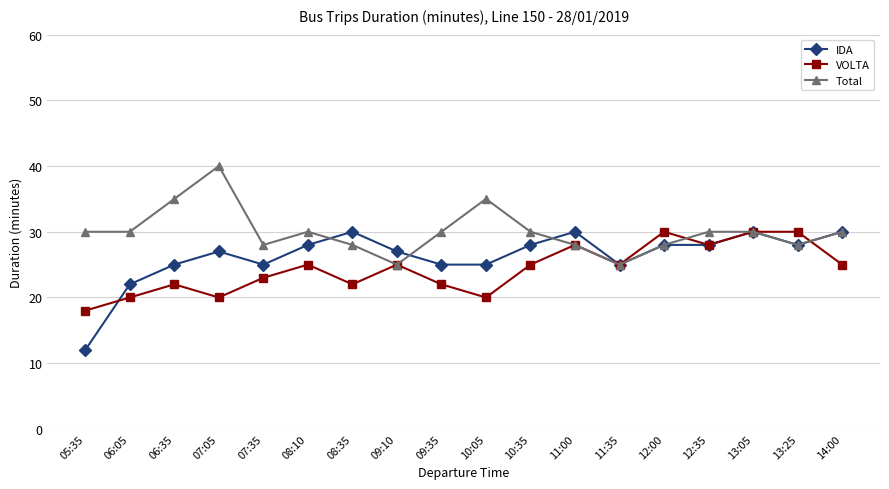

Which series has the widest spread of values?

IDA